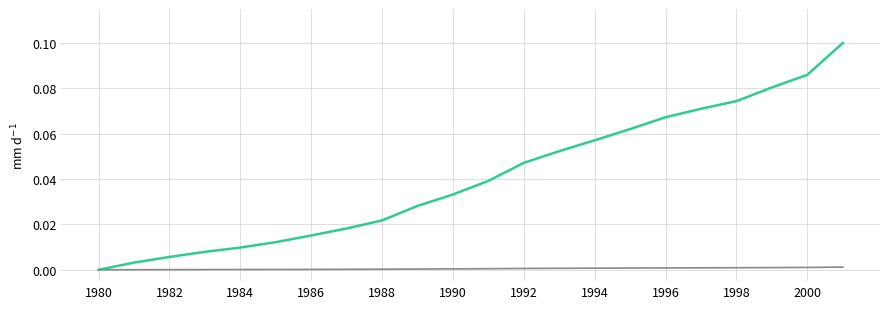

The value of Current transfer receipts of individuals at 1990 is 0.0. True or false?

False